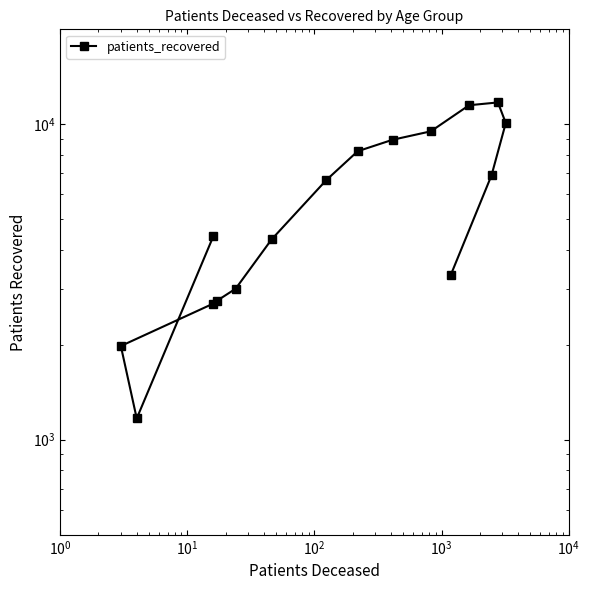

True or false: the data shows 7639 at 11.

False